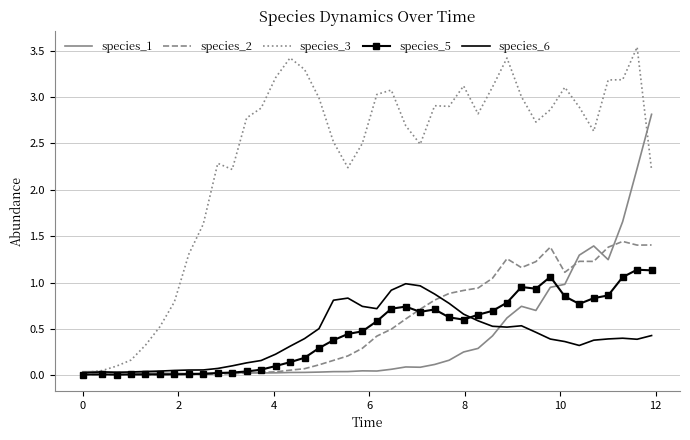

Which series has the widest spread of values?

species_3